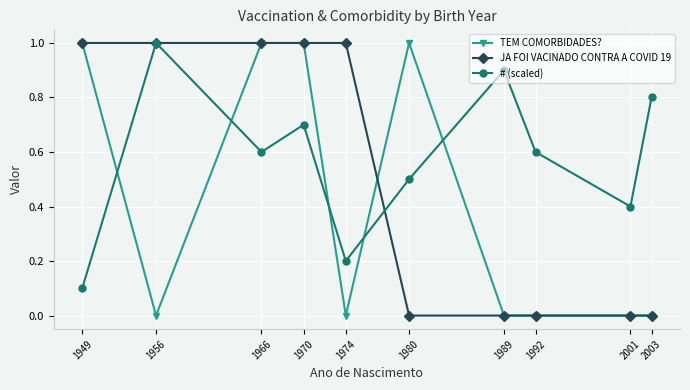

Which series has the largest total across all categories?

# (scaled)